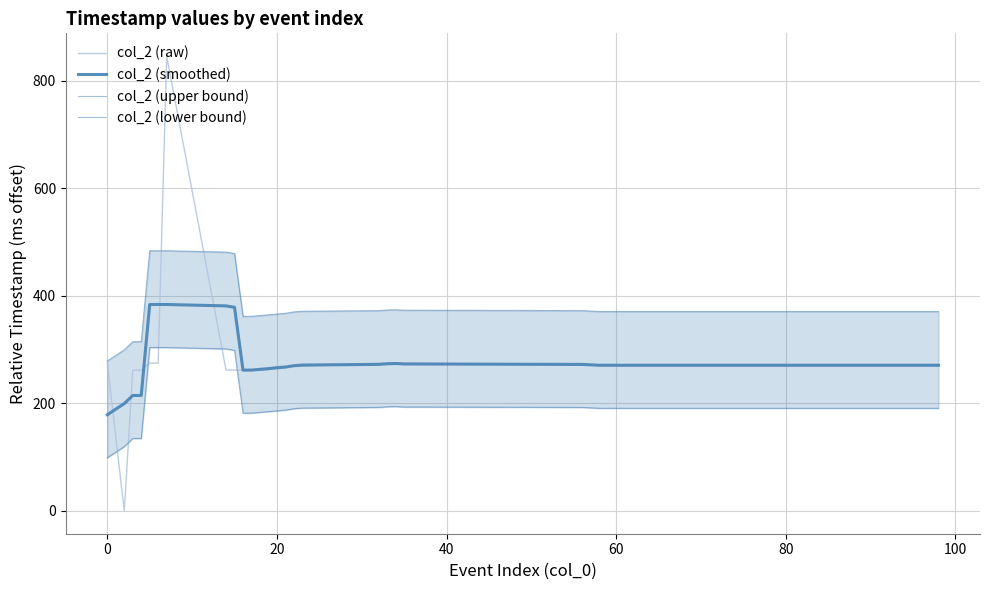

What are all the series names shown in the legend?

col_2 (raw), col_2 (smoothed), col_2 (upper bound), col_2 (lower bound)